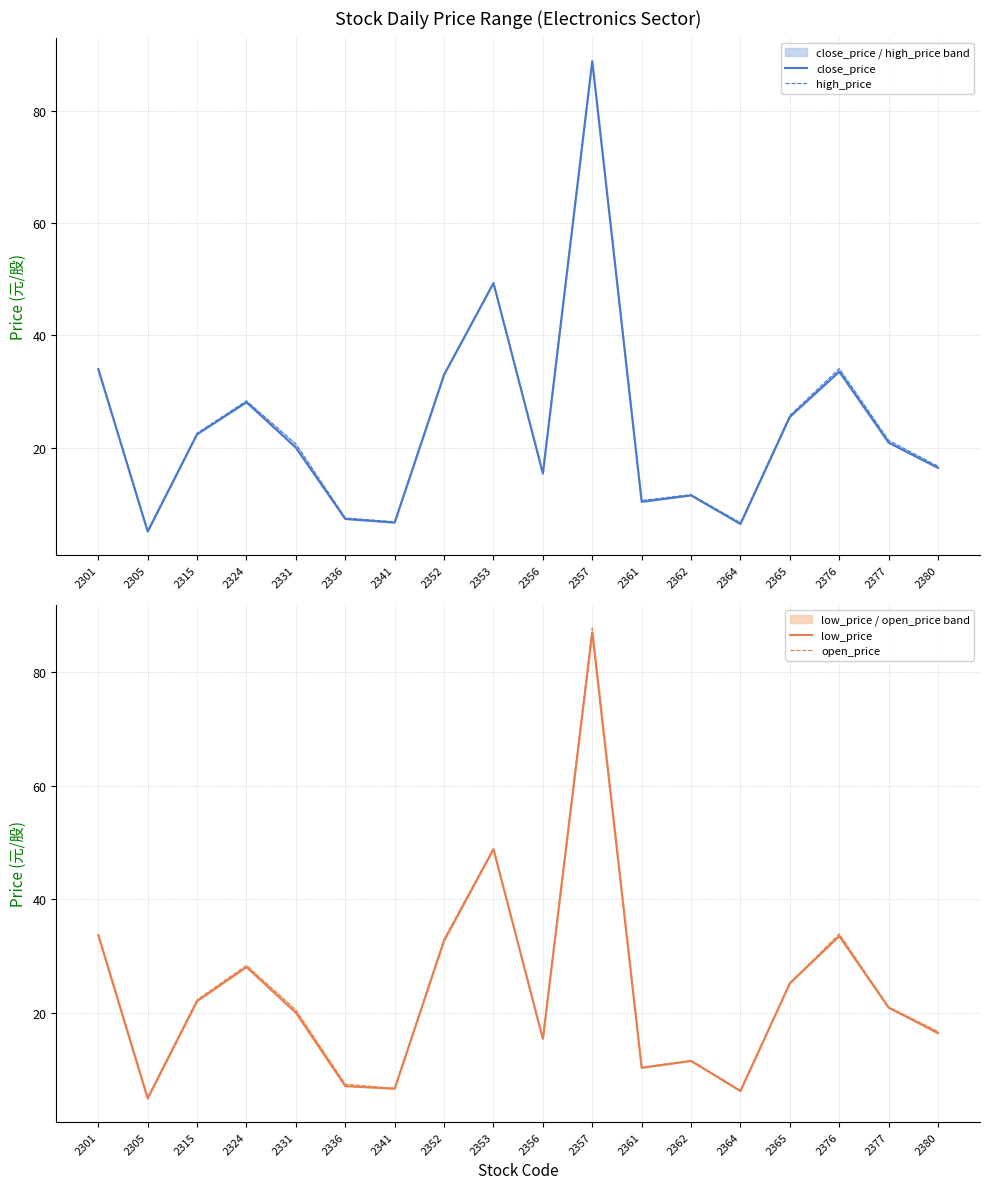

Reading right to left, extract all data points from this chart.

close_price: 2380=16.4	2377=20.9	2376=33.5	2365=25.5	2364=6.4	2362=11.5	2361=10.3	2357=88.9	2356=15.4	2353=49.4	2352=33.0	2341=6.7	2336=7.3	2331=20.0	2324=28.1	2315=22.4	2305=5.0	2301=34.0
high_price: 2380=16.7	2377=21.3	2376=34.1	2365=25.8	2364=6.6	2362=11.7	2361=10.6	2357=88.9	2356=15.6	2353=49.4	2352=33.1	2341=6.8	2336=7.5	2331=20.6	2324=28.4	2315=22.6	2305=5.2	2301=34.1
low_price: 2380=16.4	2377=20.9	2376=33.5	2365=25.2	2364=6.2	2362=11.5	2361=10.3	2357=87.0	2356=15.4	2353=48.8	2352=32.7	2341=6.6	2336=7.1	2331=20.0	2324=28.1	2315=22.1	2305=4.9	2301=33.6
open_price: 2380=16.7	2377=21.0	2376=33.9	2365=25.2	2364=6.3	2362=11.6	2361=10.4	2357=87.8	2356=15.5	2353=49.0	2352=33.0	2341=6.7	2336=7.4	2331=20.5	2324=28.4	2315=22.3	2305=5.1	2301=33.9